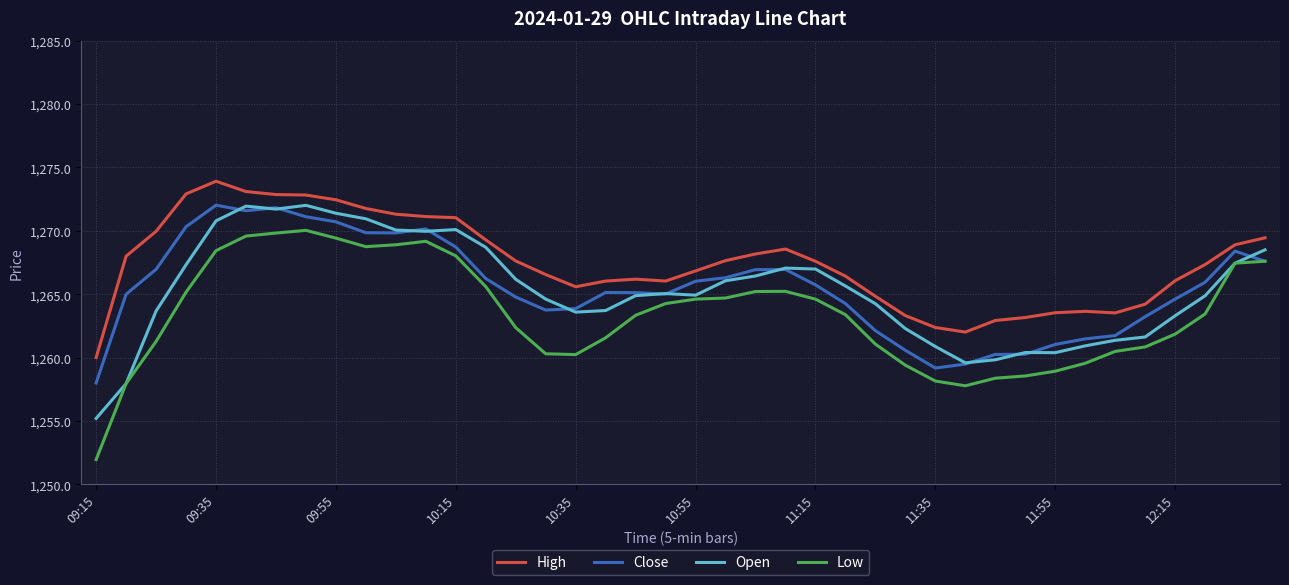

Count the number of data series in this chart.

4